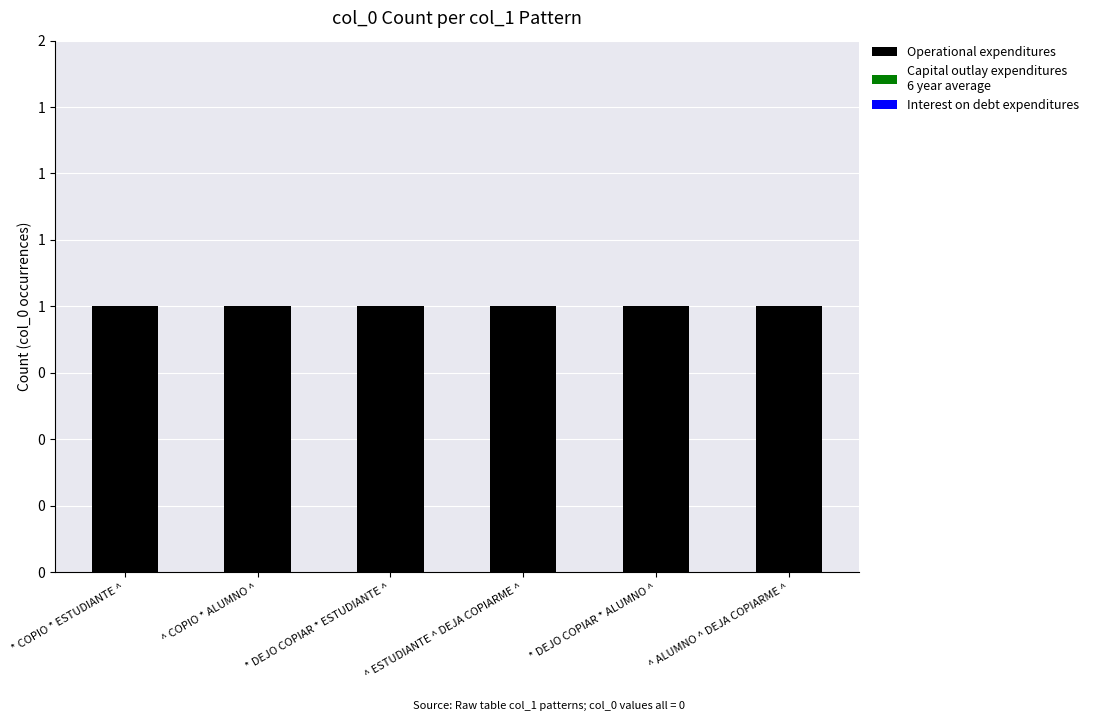

Which series has the largest total across all categories?

Operational expenditures